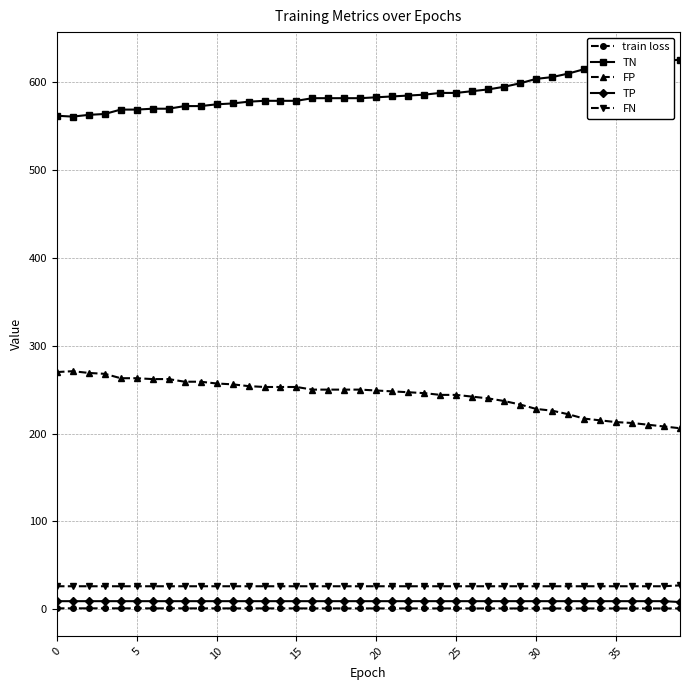

True or false: TN and train loss cross at least once.

False